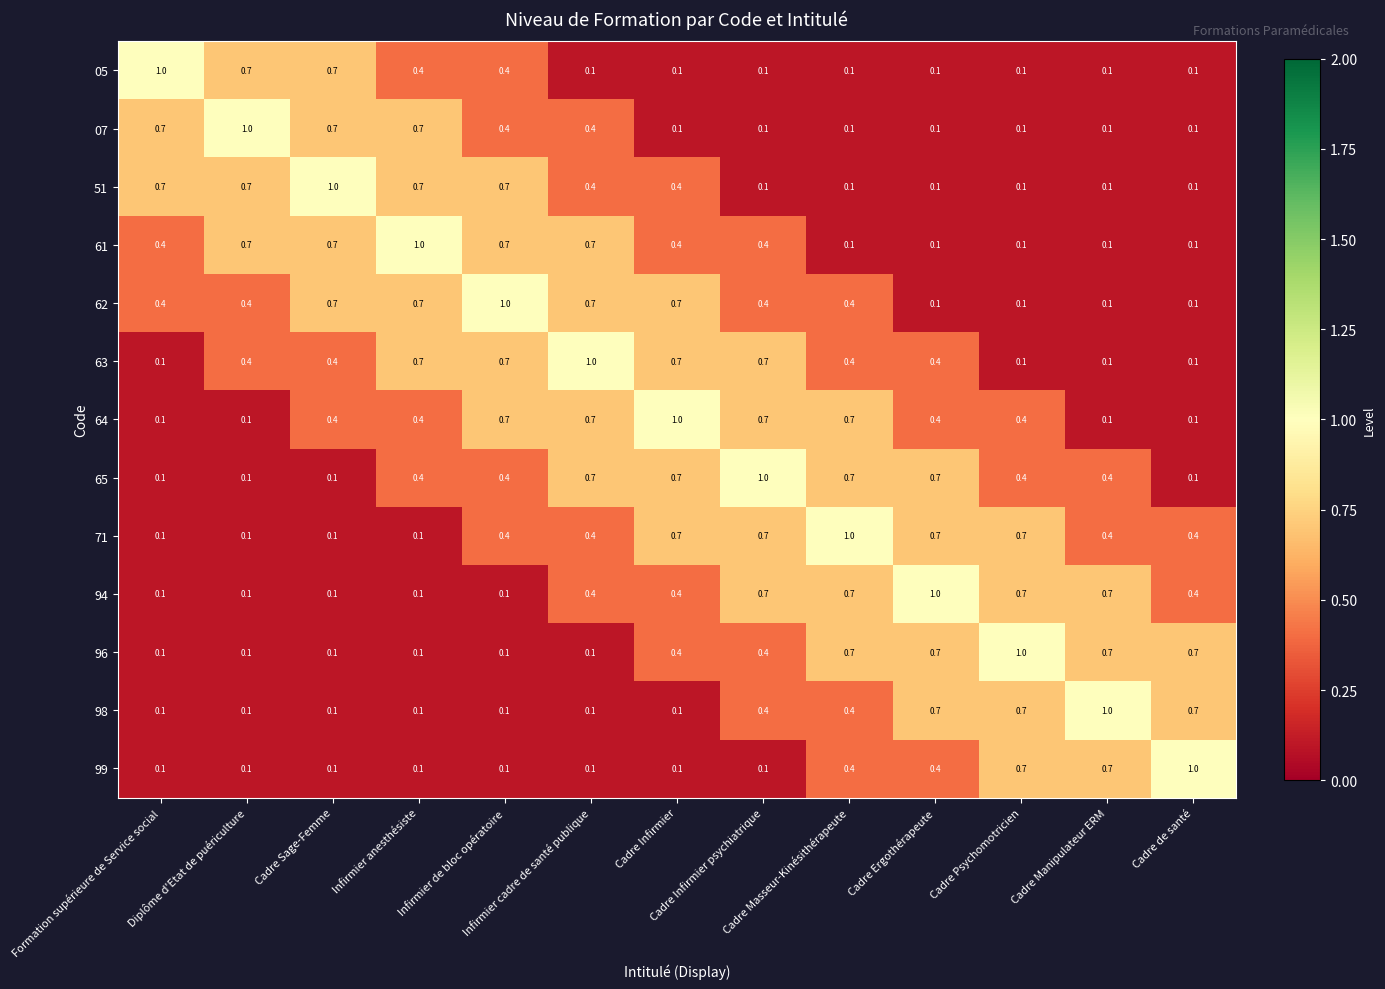

What is the average value of the 96 series?

0.4